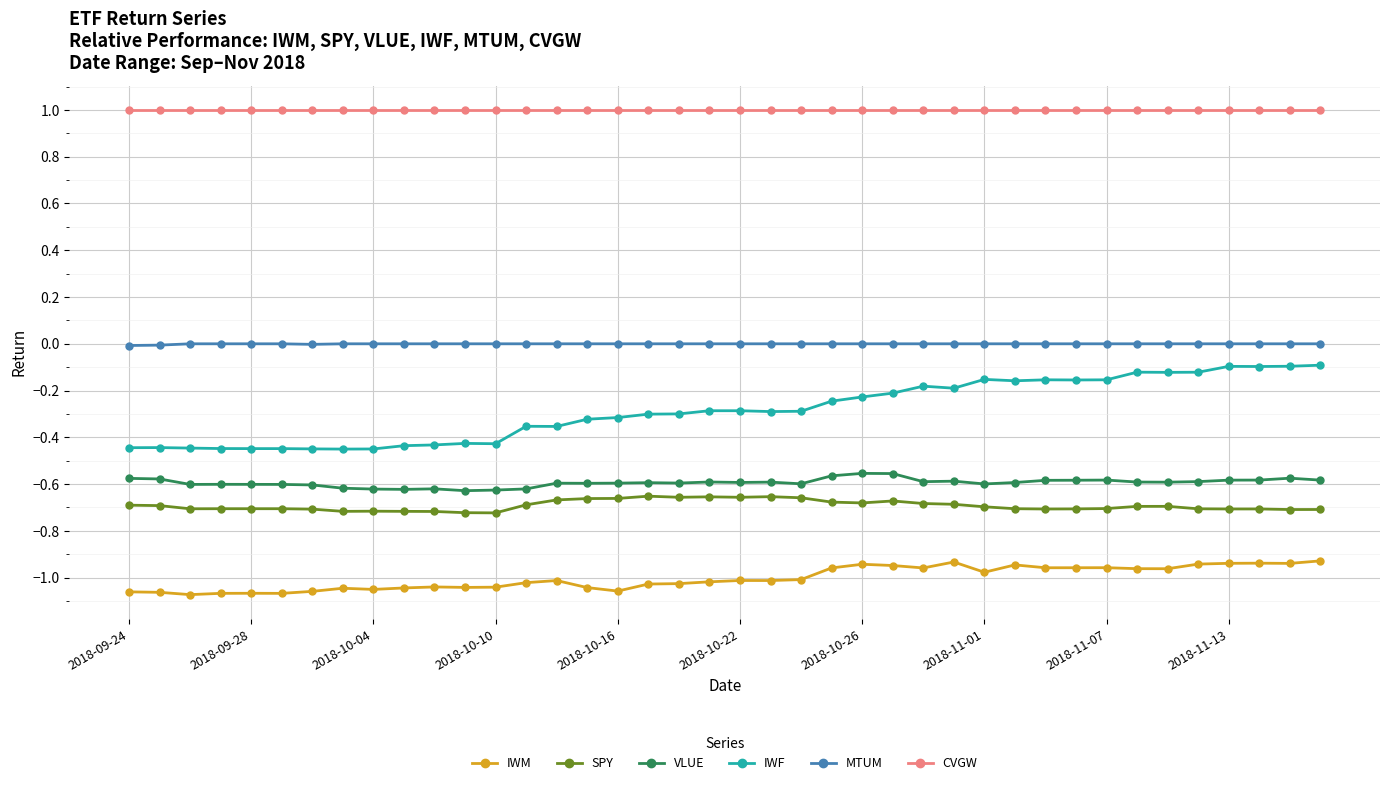

How many distinct data groups are displayed?

6